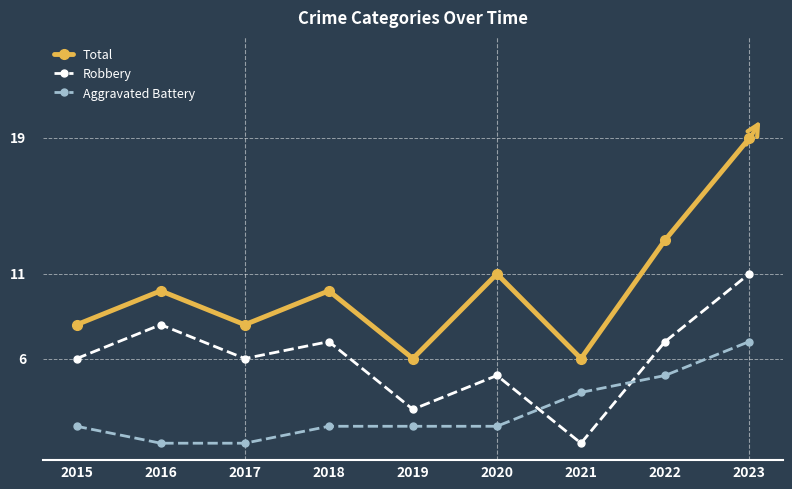

List the series in order of their peak value, highest first.

Total, Robbery, Aggravated Battery